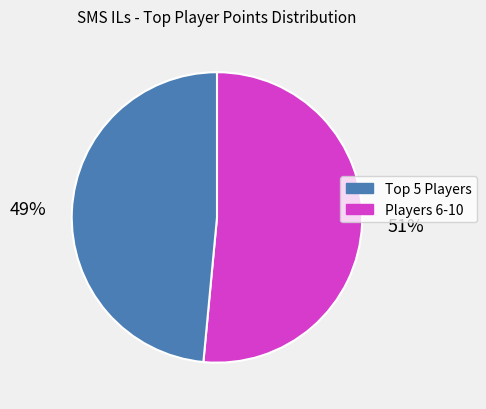

Is there any slice that represents more than half of the pie?

Yes